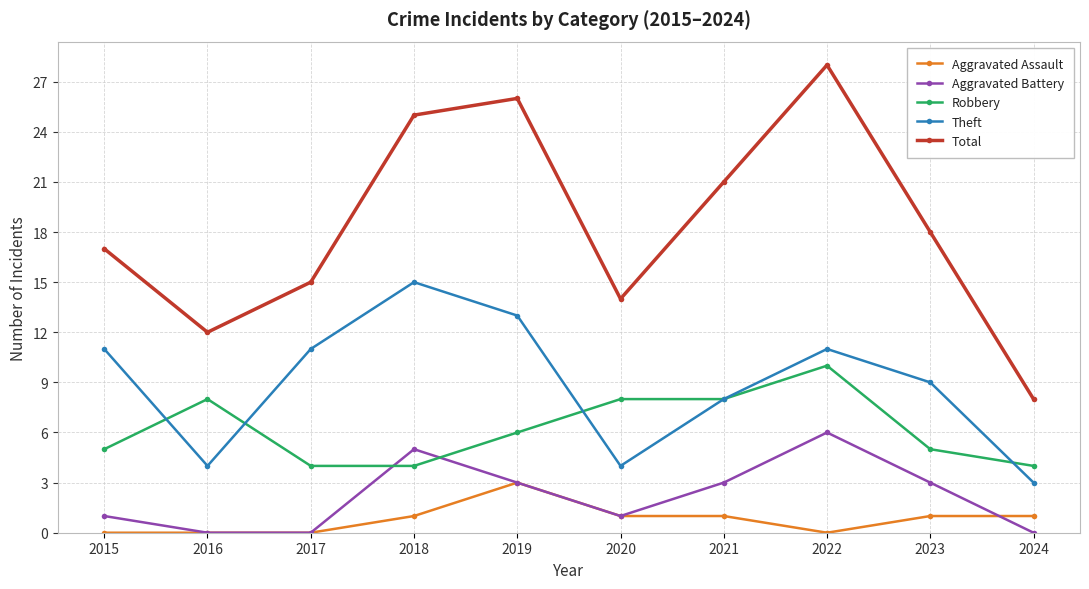

The Aggravated Assault series shows 3 at 2019. True or false?

True